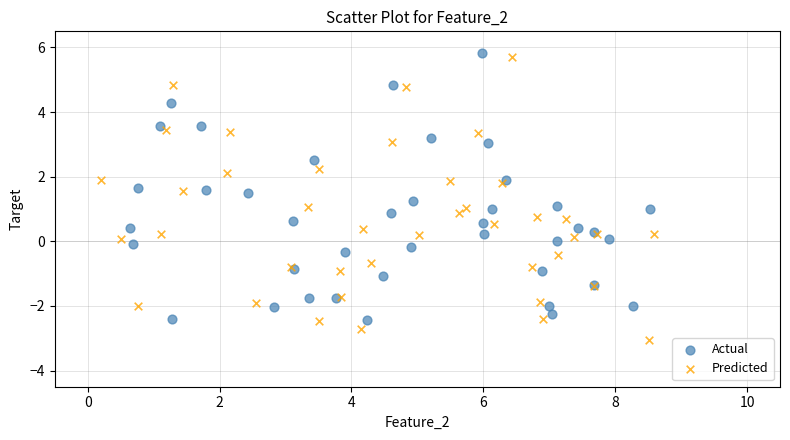

Which series reaches the minimum Y coordinate?

Predicted